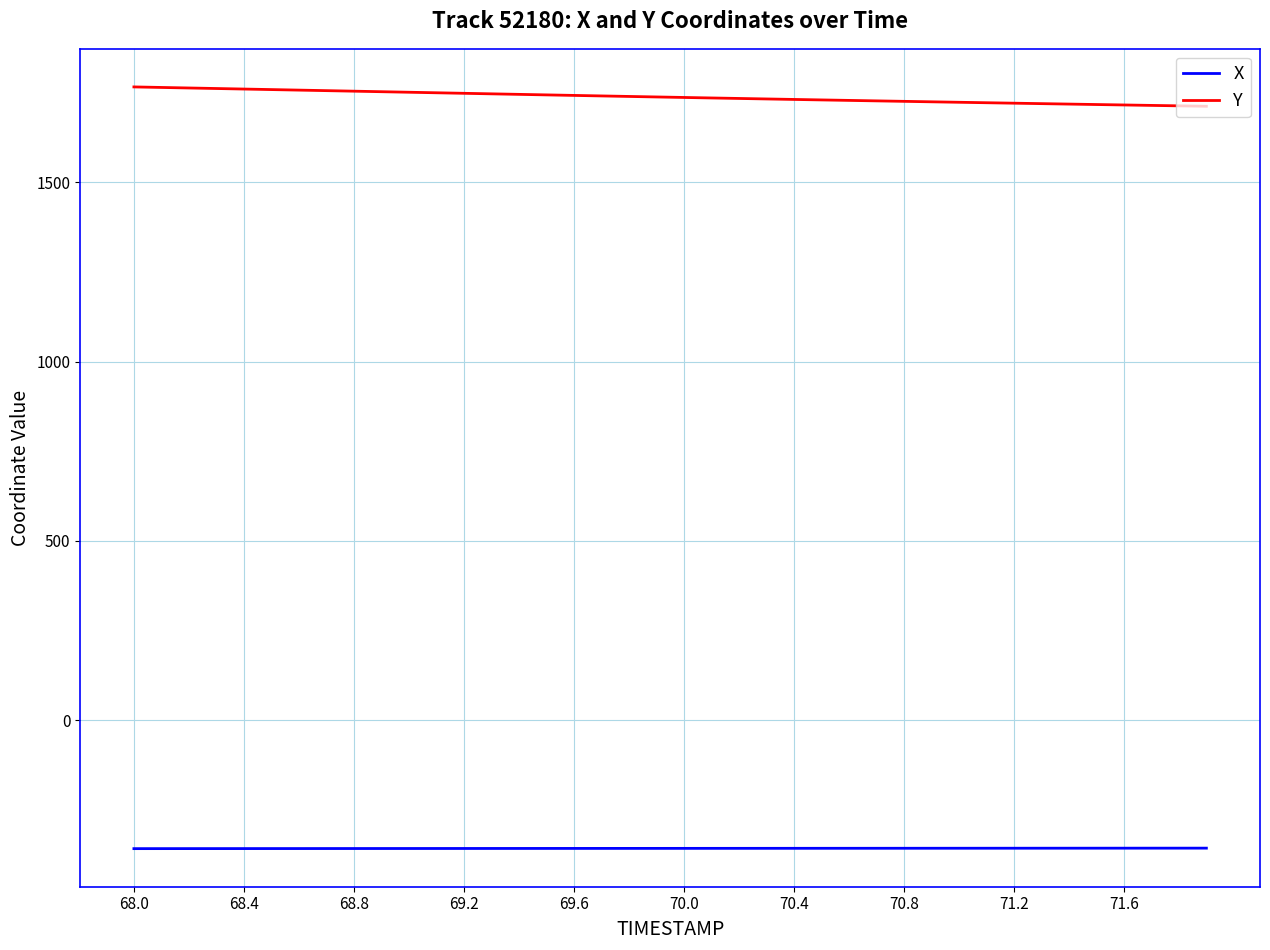

How many categories are shown in the chart?

40